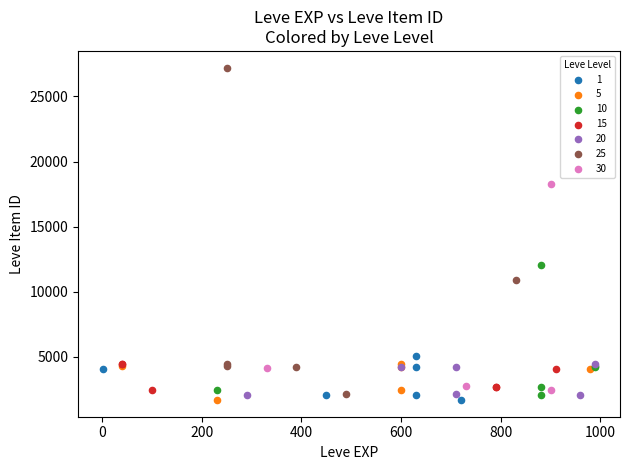

Which series contains the highest Y value?

25